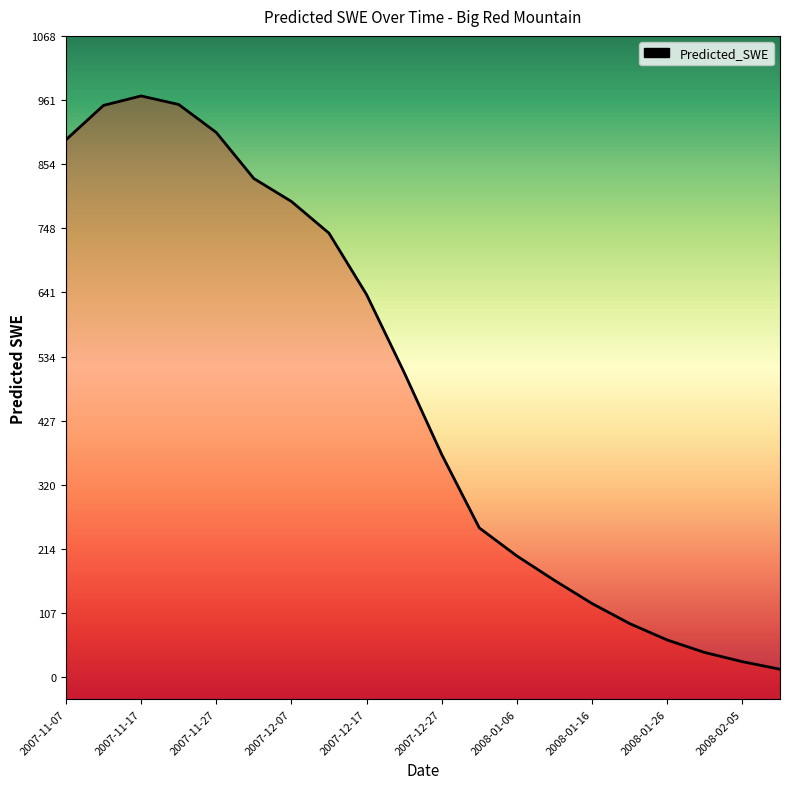

What is the average value?

475.9